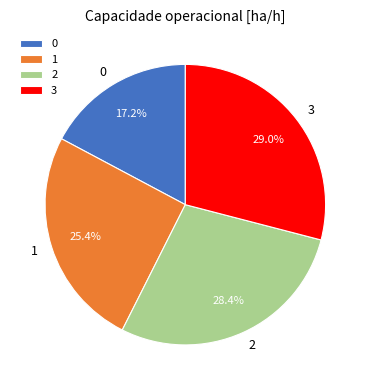

To the nearest percent, what portion does 0 represent?

17%